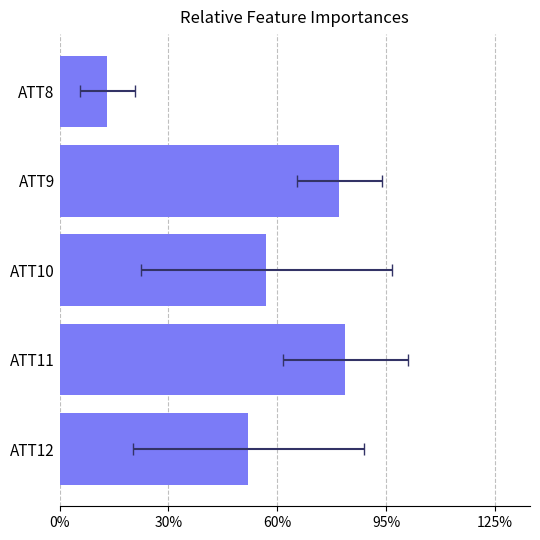

How many data points are less than 27?

2